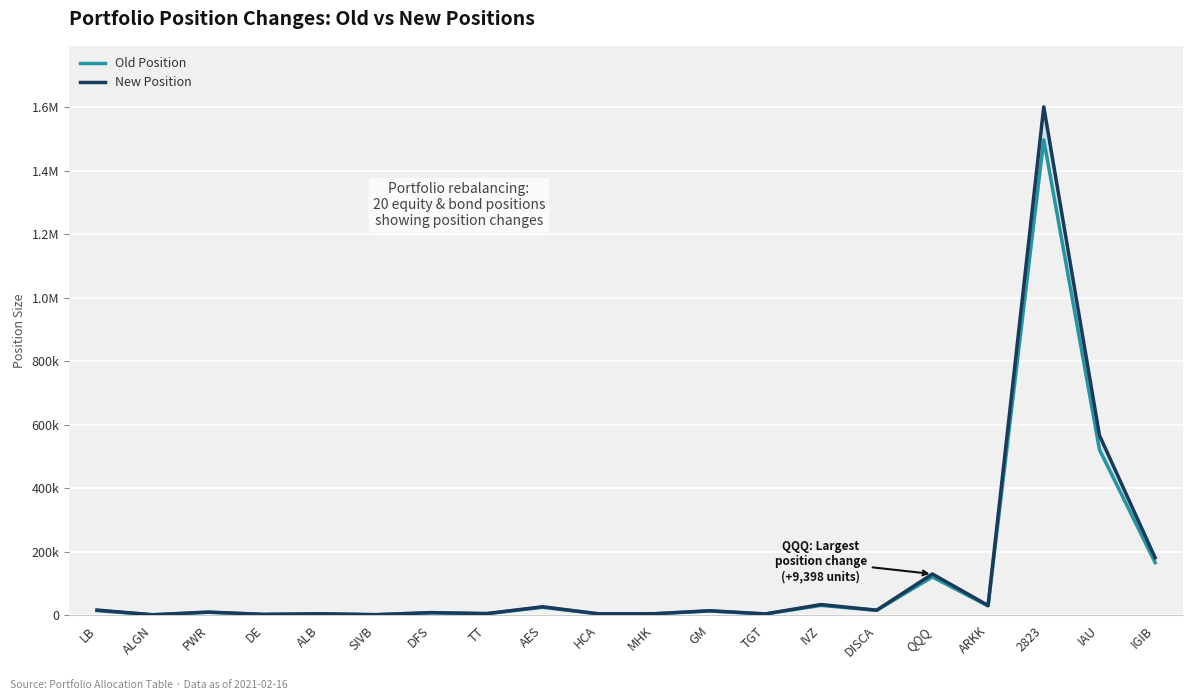

What are all the series names shown in the legend?

Old Position, New Position